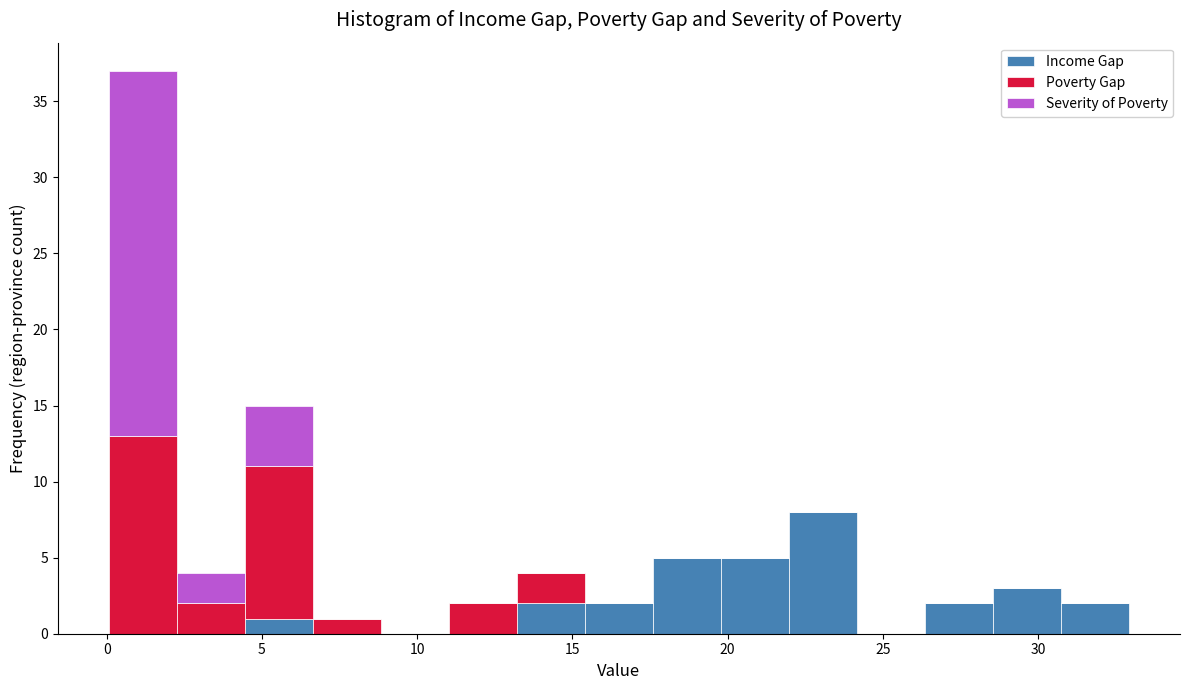

Reading left to right, list every stacked bar in this chart as the range it spans on the x-axis followed by its total height. Neither the bar edges nor the heights are printed on the chart, so give them approximately, as read against the axes.

0.0 to 2.5: 37
2.5 to 4.5: 4
4.5 to 6.5: 15
6.5 to 9.0: 1
9.0 to 11.0: 0
11.0 to 13.0: 2
13.0 to 15.5: 4
15.5 to 17.5: 2
17.5 to 20.0: 5
20.0 to 22.0: 5
22.0 to 24.0: 8
24.0 to 26.5: 0
26.5 to 28.5: 2
28.5 to 30.5: 3
30.5 to 33.0: 2